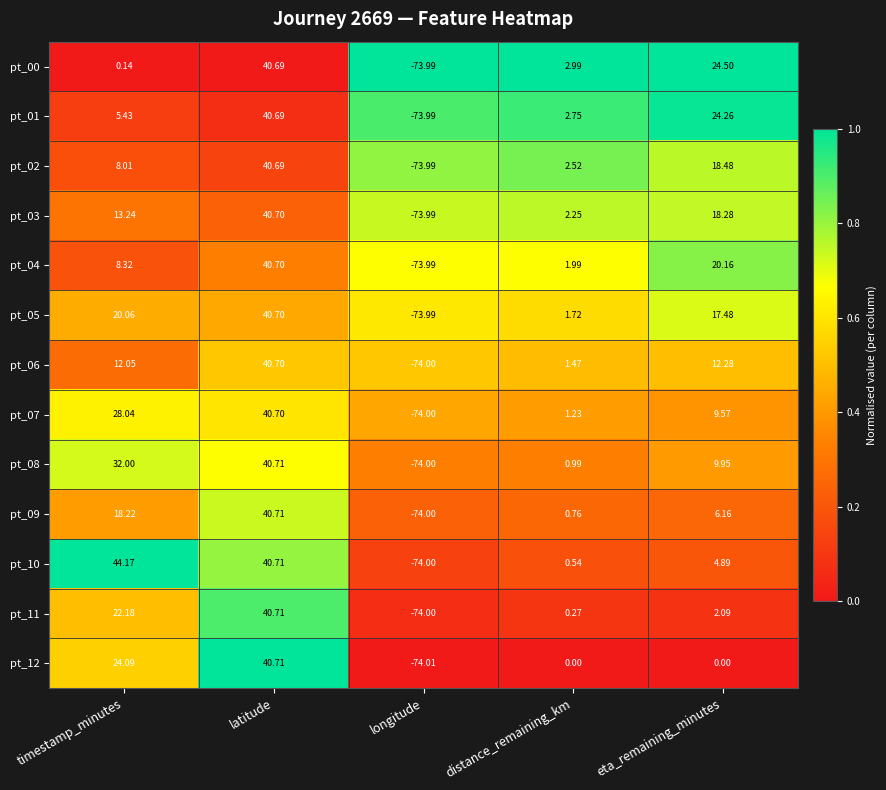

List the labels in order of pt_01 value, largest first.

latitude, eta_remaining_minutes, timestamp_minutes, distance_remaining_km, longitude